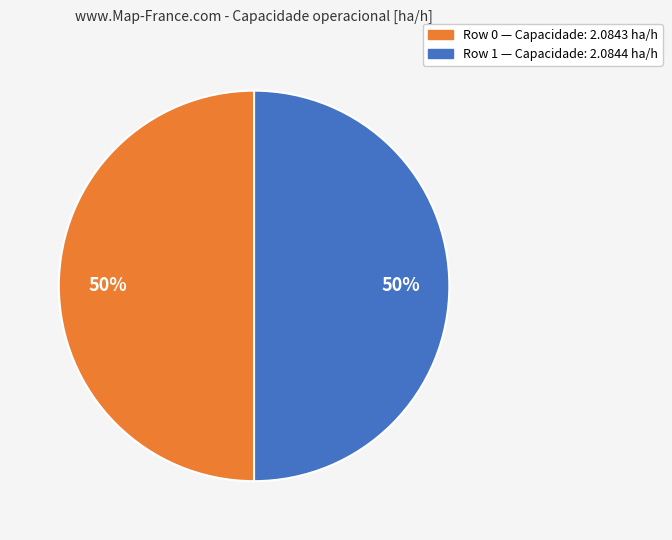

To the nearest percent, what is the average slice percentage?

50%